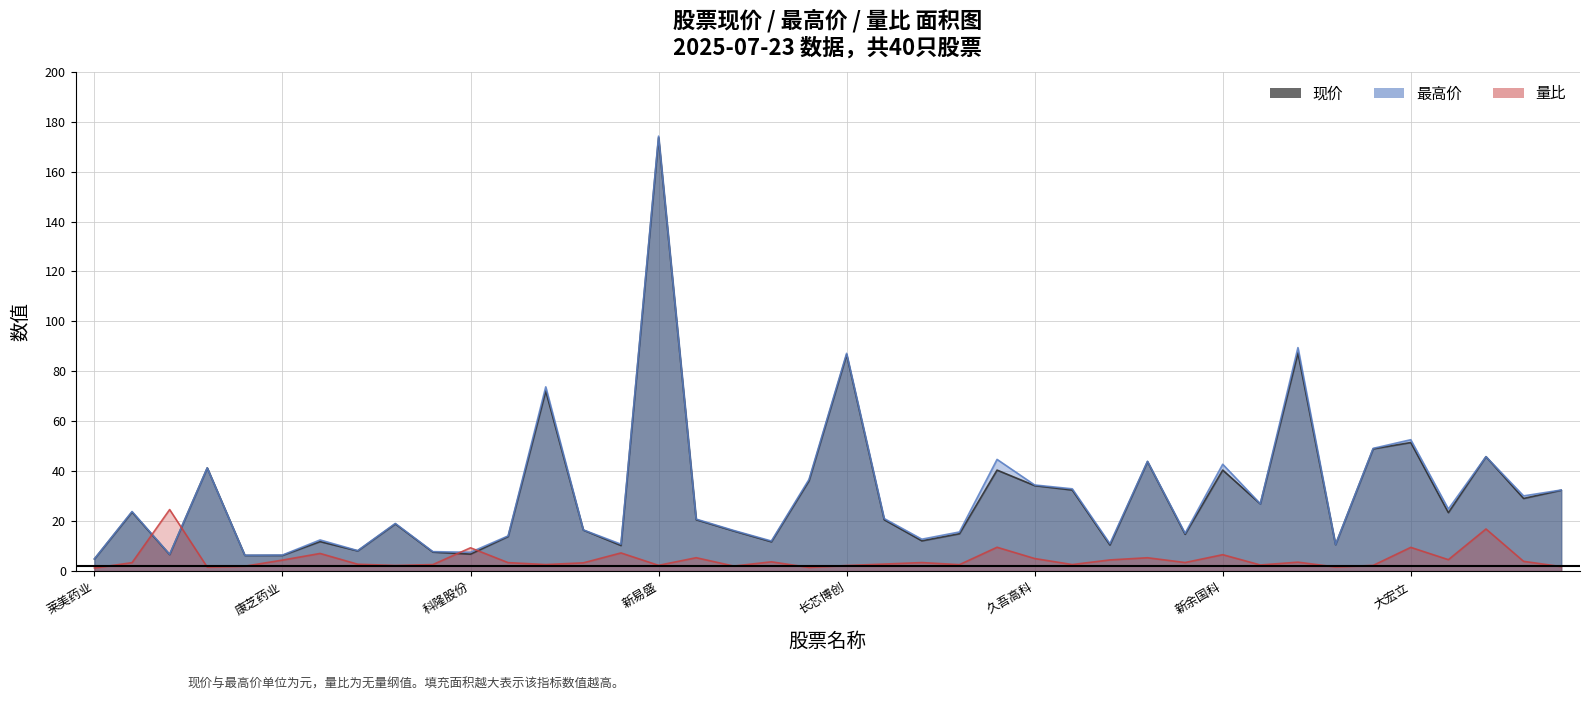

At which label is 量比 closest to 12?

安靠智电